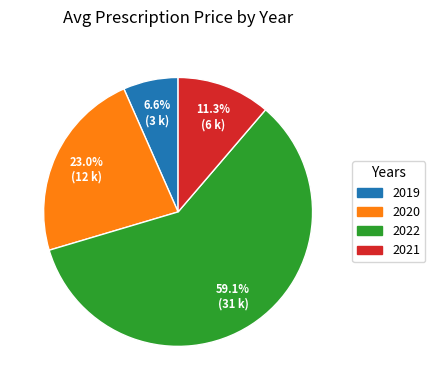

Rank the categories by value from highest to lowest.

2022, 2020, 2021, 2019